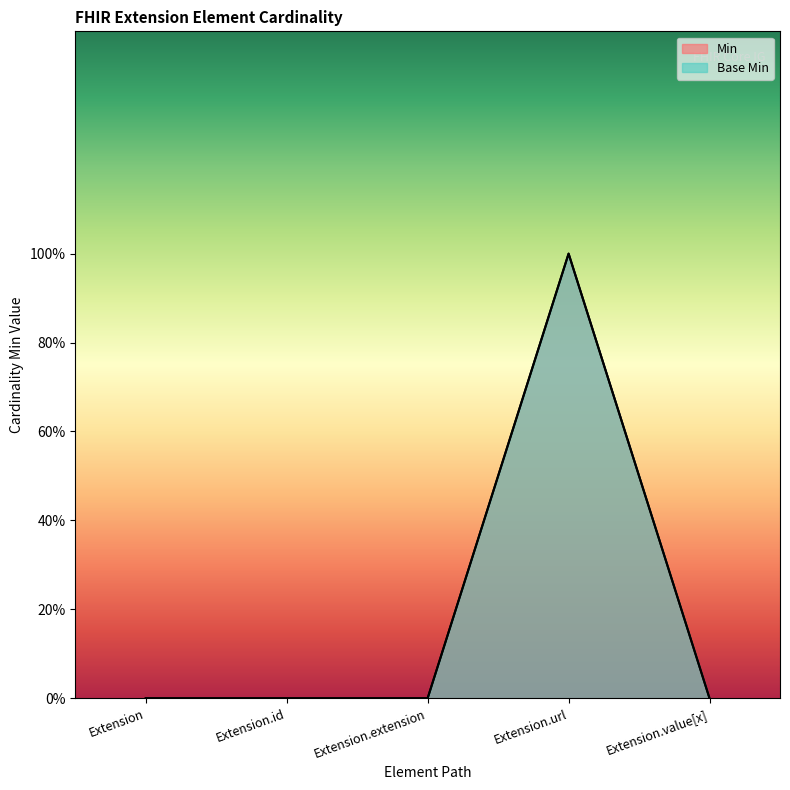

What is the difference between the Min values at Extension.extension and Extension.url?

1